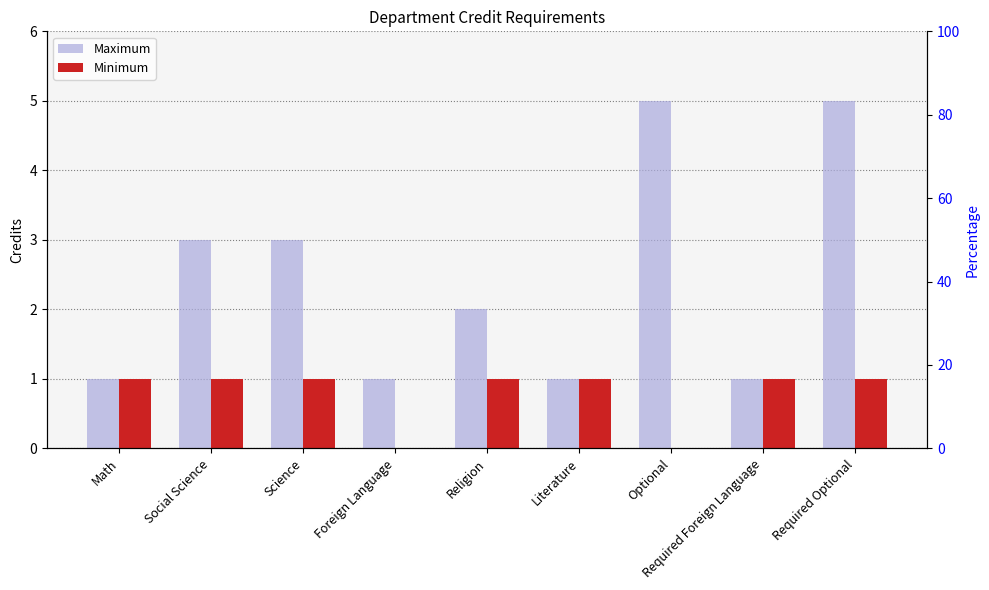

The value of Maximum at Foreign Language is 1. True or false?

True